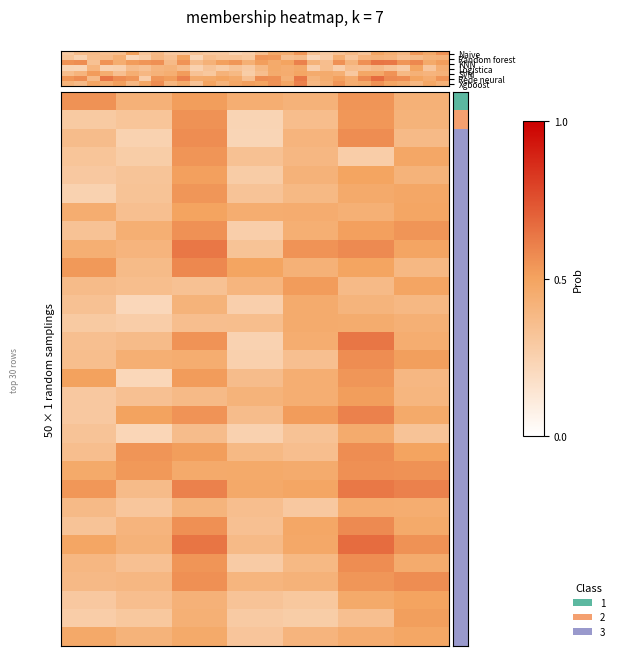

Reading right to left, what are all the values shown in this chart?

row_0: 0.4	0.5	0.4	0.4	0.5	0.4	0.6
row_1: 0.4	0.5	0.4	0.2	0.6	0.3	0.3
row_2: 0.4	0.6	0.4	0.2	0.6	0.2	0.4
row_3: 0.5	0.3	0.4	0.3	0.5	0.3	0.3
row_4: 0.4	0.5	0.4	0.3	0.5	0.3	0.3
row_5: 0.5	0.5	0.4	0.3	0.5	0.3	0.2
row_6: 0.5	0.4	0.5	0.4	0.5	0.4	0.4
row_7: 0.5	0.5	0.4	0.3	0.6	0.4	0.3
row_8: 0.5	0.6	0.5	0.3	0.6	0.4	0.4
row_9: 0.4	0.5	0.4	0.5	0.6	0.4	0.5
row_10: 0.5	0.4	0.5	0.4	0.3	0.4	0.4
row_11: 0.4	0.4	0.5	0.3	0.4	0.2	0.3
row_12: 0.4	0.5	0.5	0.4	0.4	0.3	0.3
row_13: 0.4	0.6	0.4	0.2	0.5	0.4	0.3
row_14: 0.5	0.6	0.4	0.3	0.4	0.4	0.4
row_15: 0.4	0.5	0.4	0.4	0.5	0.2	0.5
row_16: 0.4	0.5	0.4	0.4	0.4	0.3	0.3
row_17: 0.5	0.6	0.5	0.4	0.5	0.5	0.3
row_18: 0.3	0.5	0.3	0.3	0.4	0.2	0.3
row_19: 0.5	0.6	0.4	0.4	0.5	0.5	0.4
row_20: 0.6	0.6	0.5	0.5	0.5	0.5	0.5
row_21: 0.6	0.6	0.5	0.5	0.6	0.4	0.5
row_22: 0.4	0.5	0.3	0.4	0.4	0.3	0.4
row_23: 0.5	0.6	0.5	0.3	0.6	0.4	0.3
row_24: 0.6	0.7	0.5	0.4	0.6	0.4	0.5
row_25: 0.5	0.6	0.4	0.3	0.5	0.3	0.4
row_26: 0.6	0.5	0.4	0.4	0.6	0.4	0.4
row_27: 0.5	0.5	0.3	0.3	0.4	0.4	0.3
row_28: 0.5	0.3	0.3	0.3	0.4	0.3	0.3
row_29: 0.5	0.5	0.4	0.3	0.5	0.4	0.5